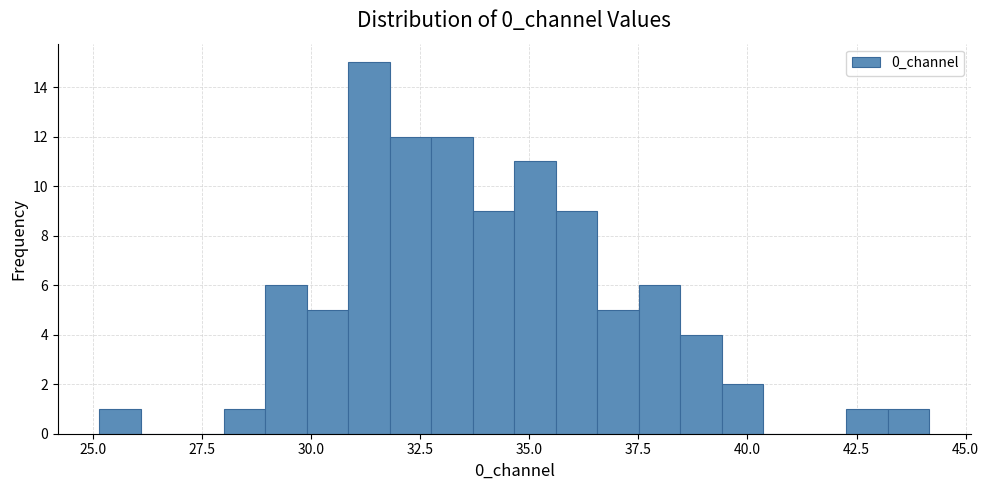

Read against the x-axis, roughly where is the centre of the tallest bar?

31.5